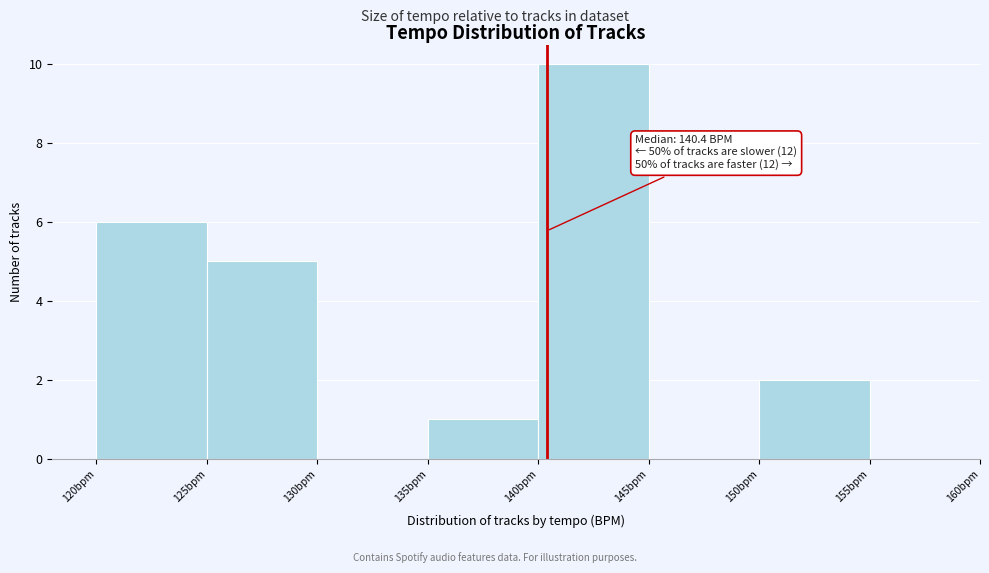

Over which range of the x-axis is the bar tallest?

140 to 145